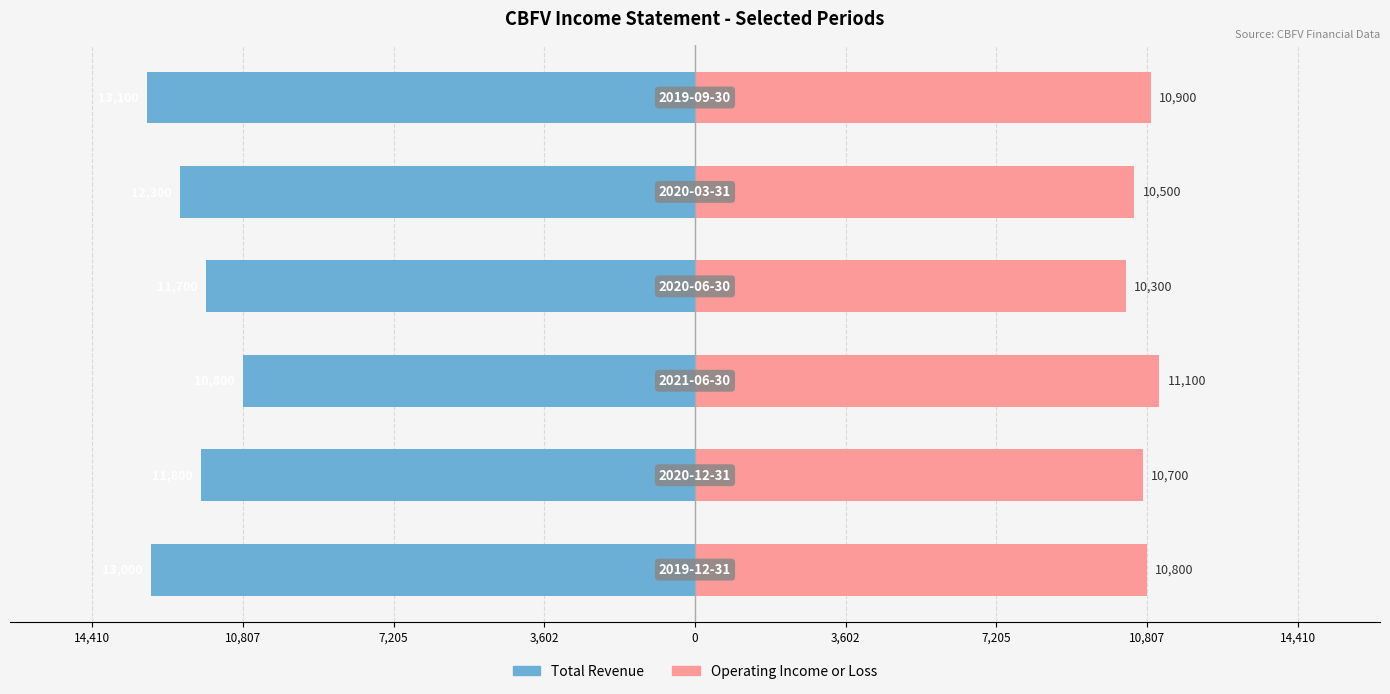

The Total Revenue series shows -18751 at 0. True or false?

False